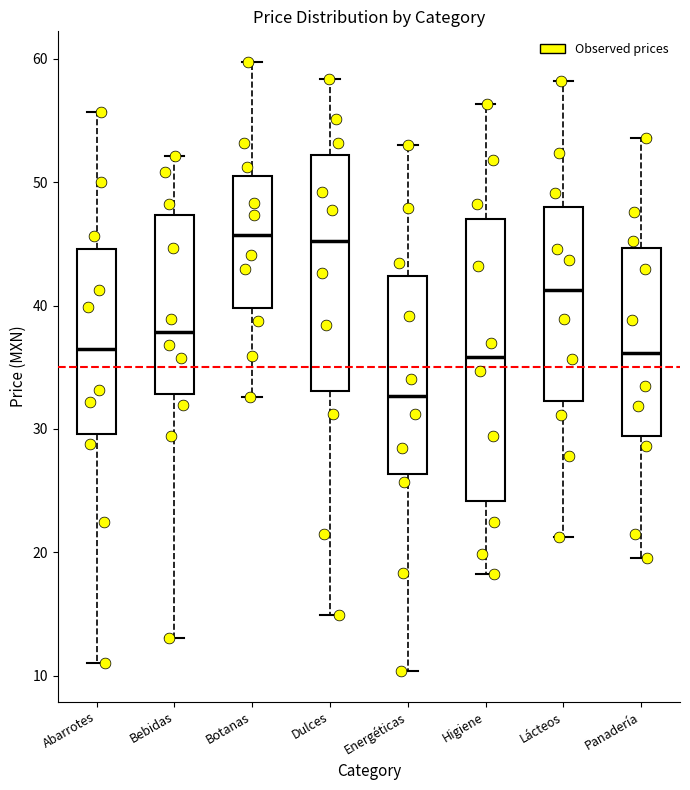

Reading left to right, transcribe this box plot: for each box, give where its median line is, the range the box spans, and where its two whiskers end, as read against the y-axis. The values are not printed on the chart, so give them approximately, as read against the axis.

Abarrotes: median 37, box 30 to 45, whiskers 11 to 56
Bebidas: median 38, box 33 to 47, whiskers 13 to 52
Botanas: median 46, box 40 to 50, whiskers 33 to 60
Dulces: median 45, box 33 to 52, whiskers 15 to 58
Energéticas: median 33, box 26 to 42, whiskers 10 to 53
Higiene: median 36, box 24 to 47, whiskers 18 to 56
Lácteos: median 41, box 32 to 48, whiskers 21 to 58
Panadería: median 36, box 29 to 45, whiskers 20 to 54